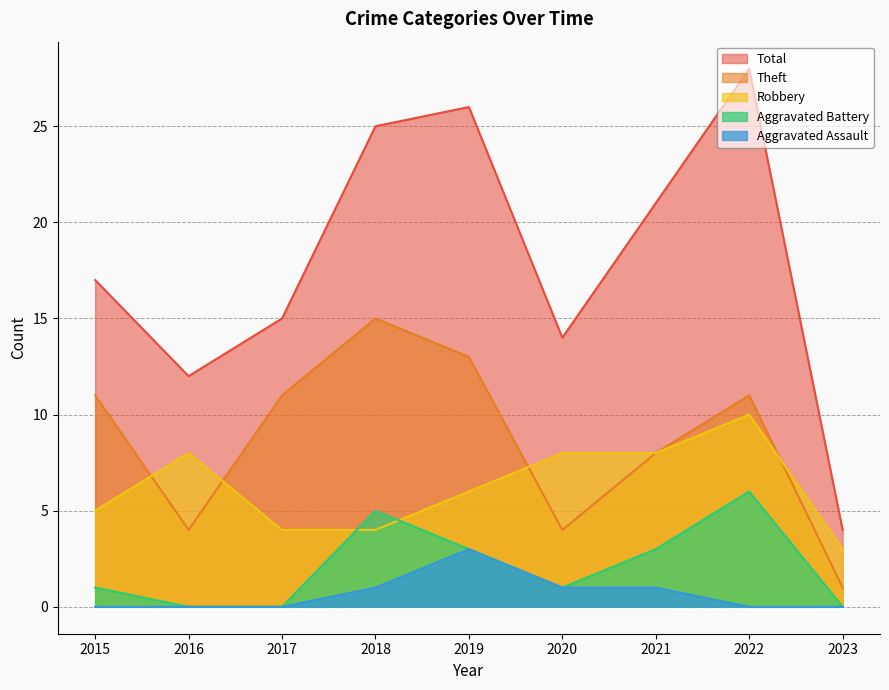

Where does the Aggravated Battery series first go above 1?

2018